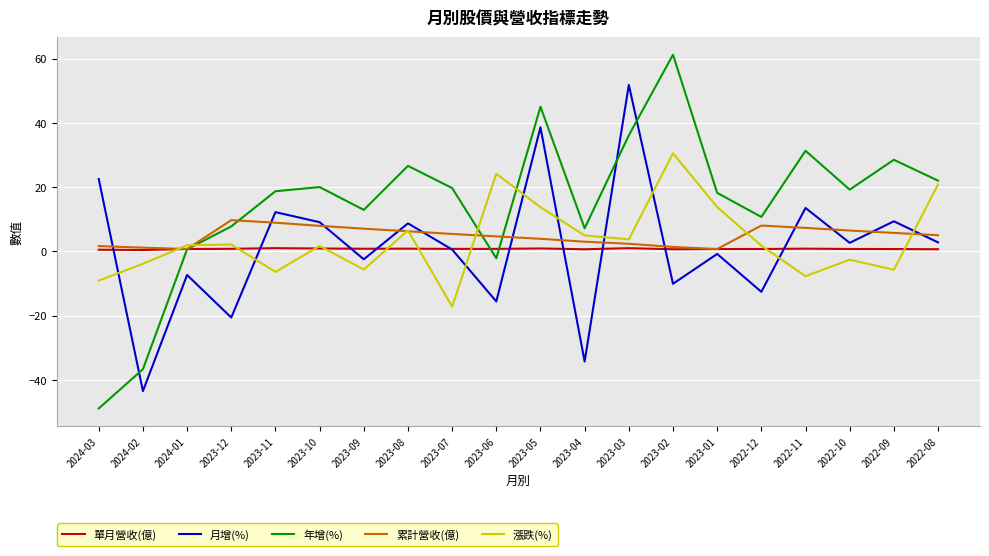

How many times do 月增(%) and 年增(%) cross each other?

3